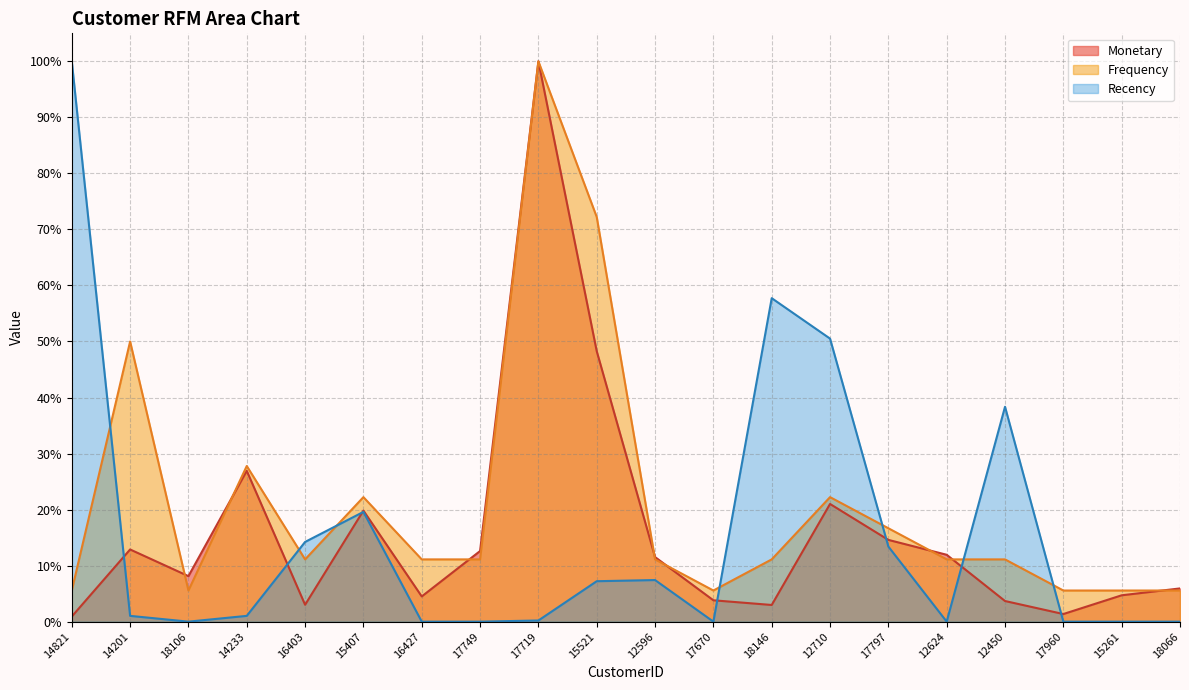

What position from the right is 15521?

11